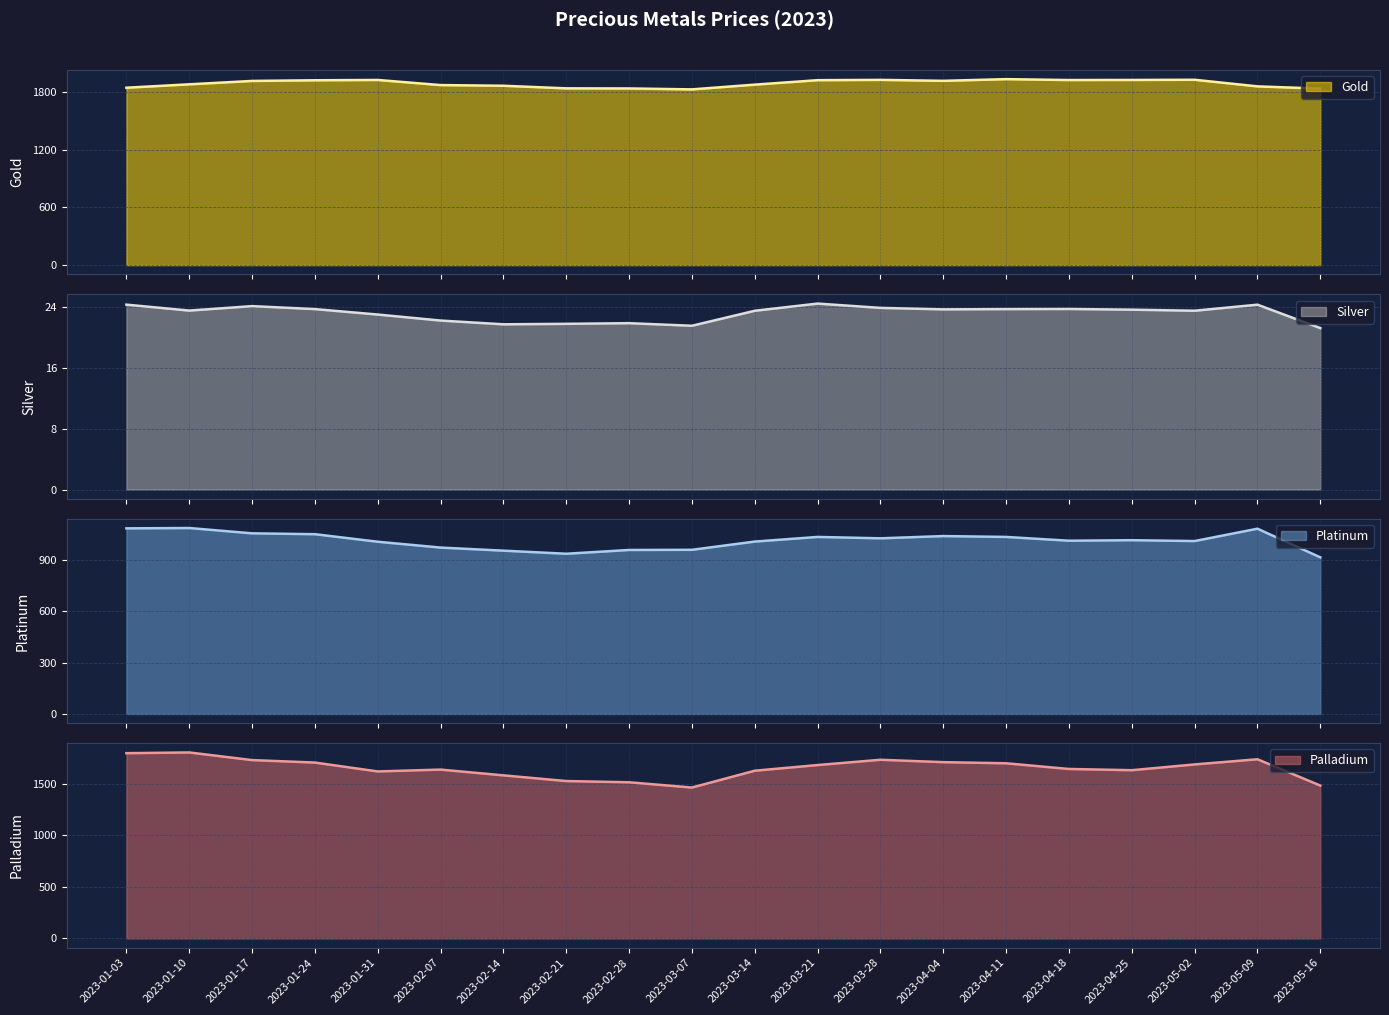

What is the sum of the Silver values at 2023-05-16 and 2023-02-21?

43.0